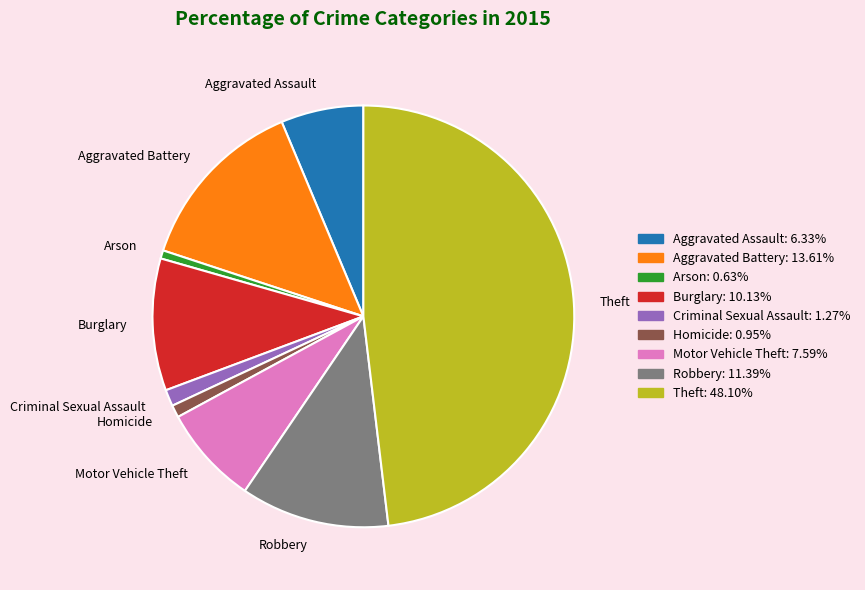

Which has a higher value, Arson or Aggravated Assault?

Aggravated Assault